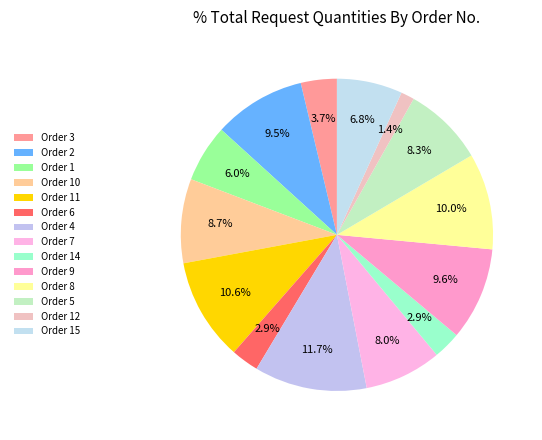

To the nearest percent, what is the difference between the largest and smallest slice percentages?

10%